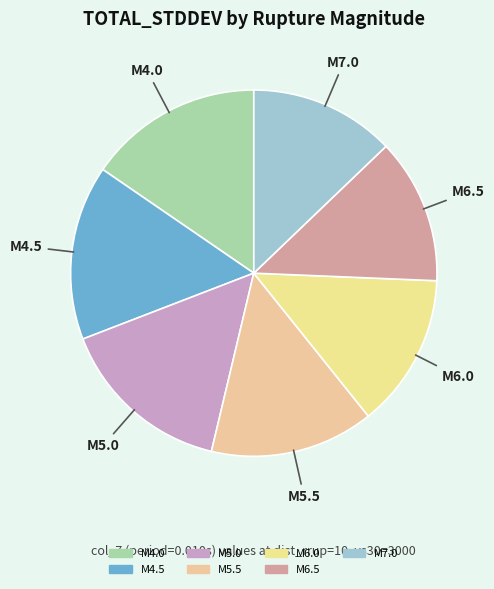

How many slices are in this pie chart?

7